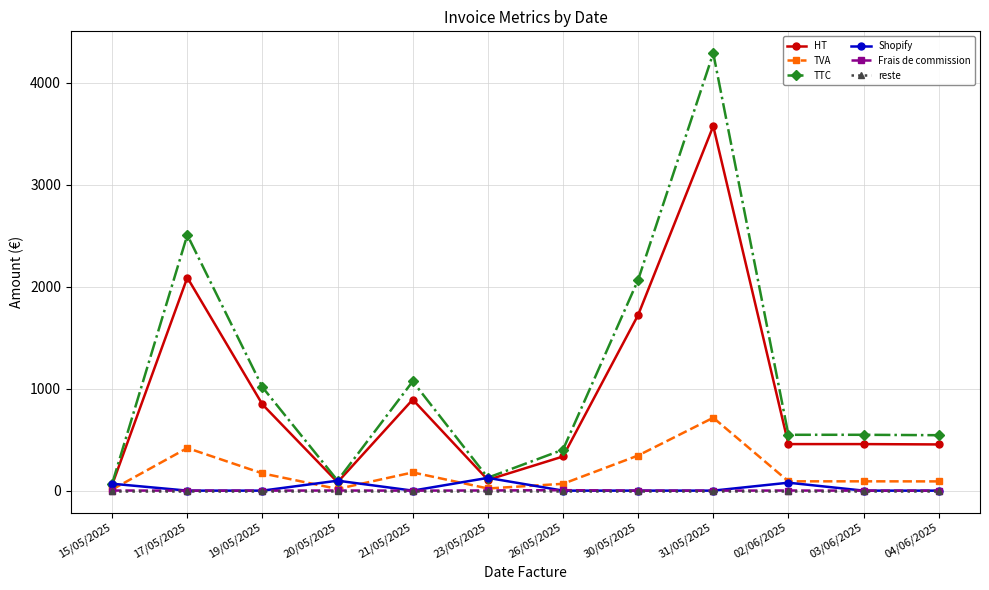

Which series changed the most between 23/05/2025 and 04/06/2025?

TTC